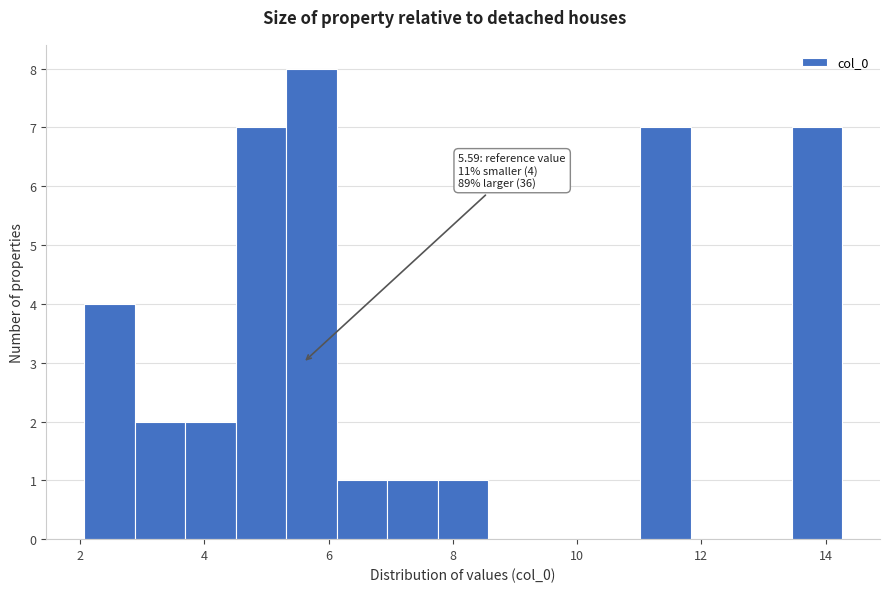

Over which range of the x-axis is the bar tallest?

5.4 to 6.2